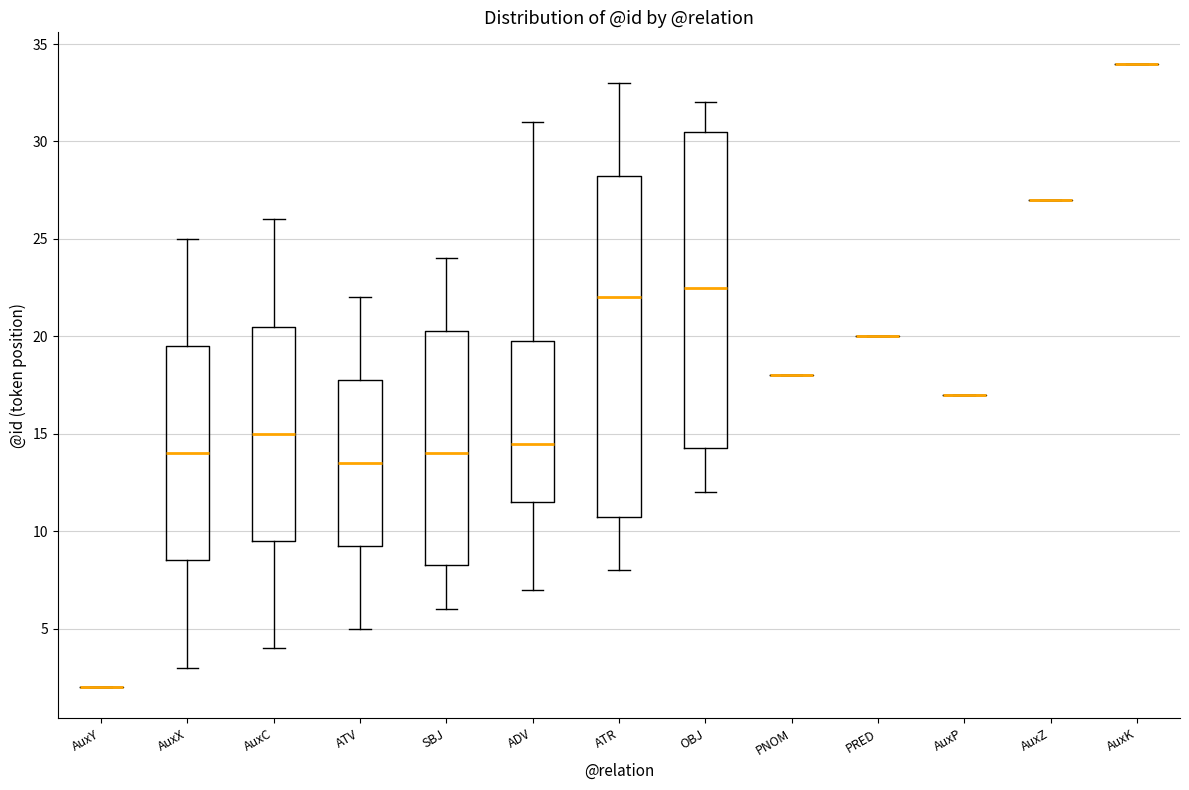

Reading left to right, read every box against the y-axis: the position of its median line, the range the box covers, and the ends of its whiskers. The values are not printed on the chart, so give them approximately, as read against the axis.

AuxY: box collapsed to a line at 2.0, whiskers 2.0 to 2.0
AuxX: median 14.0, box 8.5 to 19.5, whiskers 3.0 to 25.0
AuxC: median 15.0, box 9.5 to 20.5, whiskers 4.0 to 26.0
ATV: median 13.5, box 9.5 to 18.0, whiskers 5.0 to 22.0
SBJ: median 14.0, box 8.5 to 20.5, whiskers 6.0 to 24.0
ADV: median 14.5, box 11.5 to 20.0, whiskers 7.0 to 31.0
ATR: median 22.0, box 11.0 to 28.5, whiskers 8.0 to 33.0
OBJ: median 22.5, box 14.5 to 30.5, whiskers 12.0 to 32.0
PNOM: box collapsed to a line at 18.0, whiskers 18.0 to 18.0
PRED: box collapsed to a line at 20.0, whiskers 20.0 to 20.0
AuxP: box collapsed to a line at 17.0, whiskers 17.0 to 17.0
AuxZ: box collapsed to a line at 27.0, whiskers 27.0 to 27.0
AuxK: box collapsed to a line at 34.0, whiskers 34.0 to 34.0